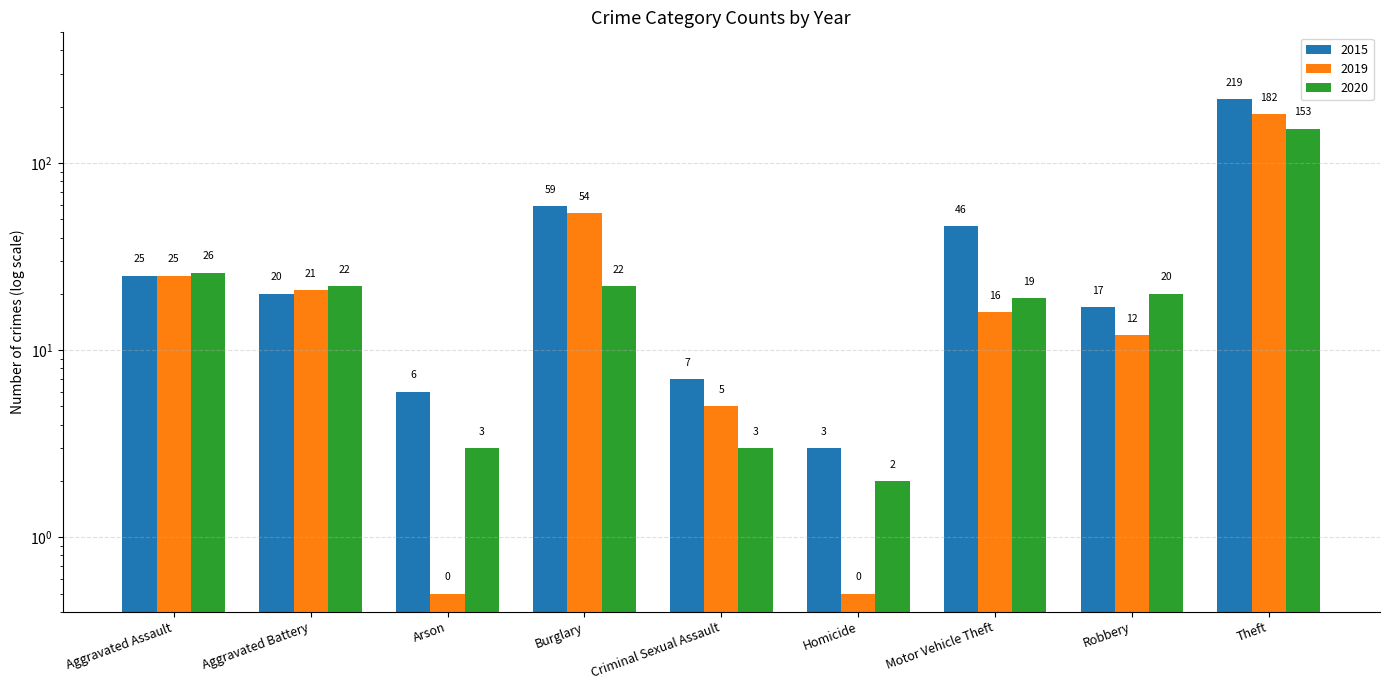

Which category has the lowest value in the 2020 series?

Homicide